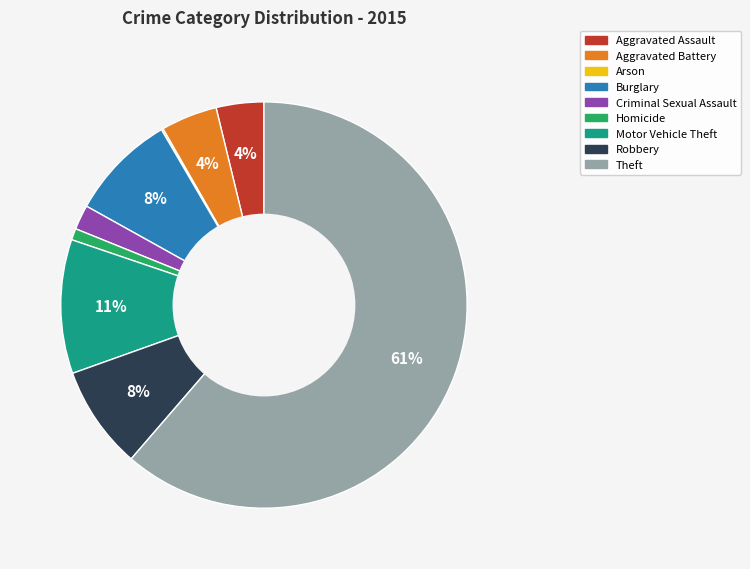

To the nearest percent, what percentage of the pie is Homicide?

1%